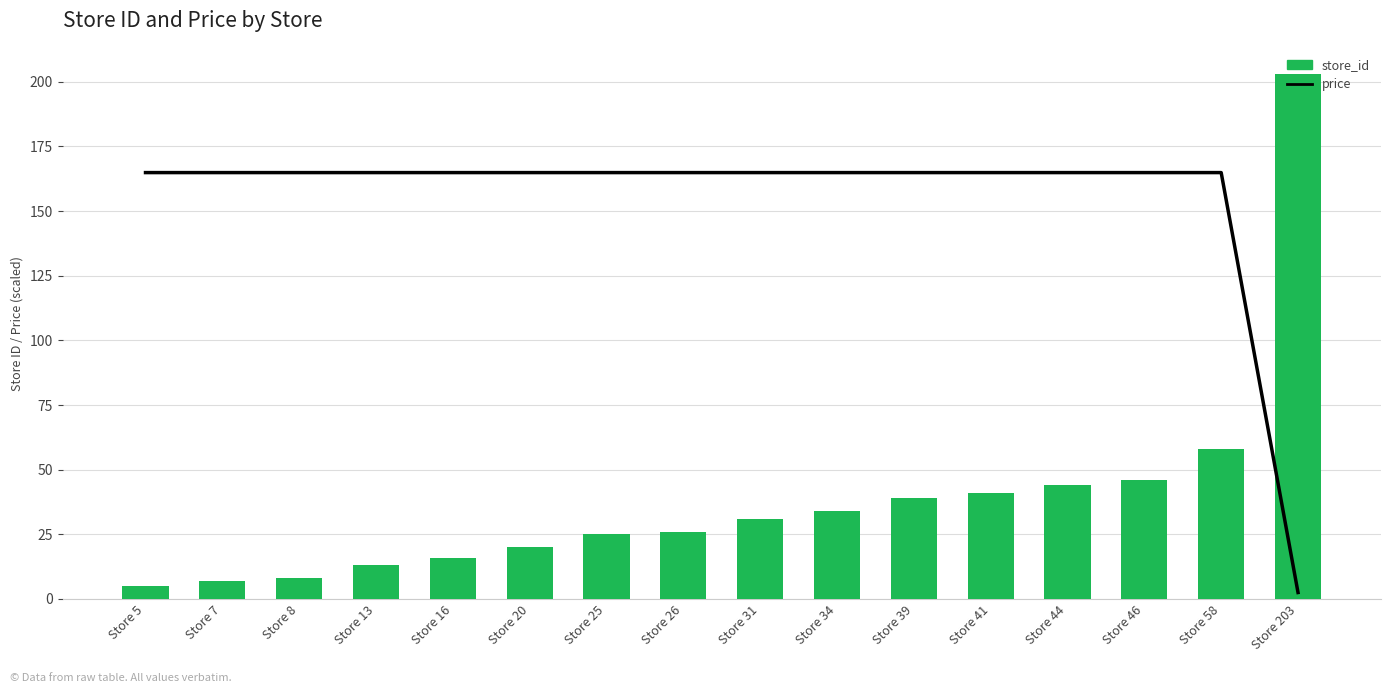

What value does the price series have at Store 34?

164.9